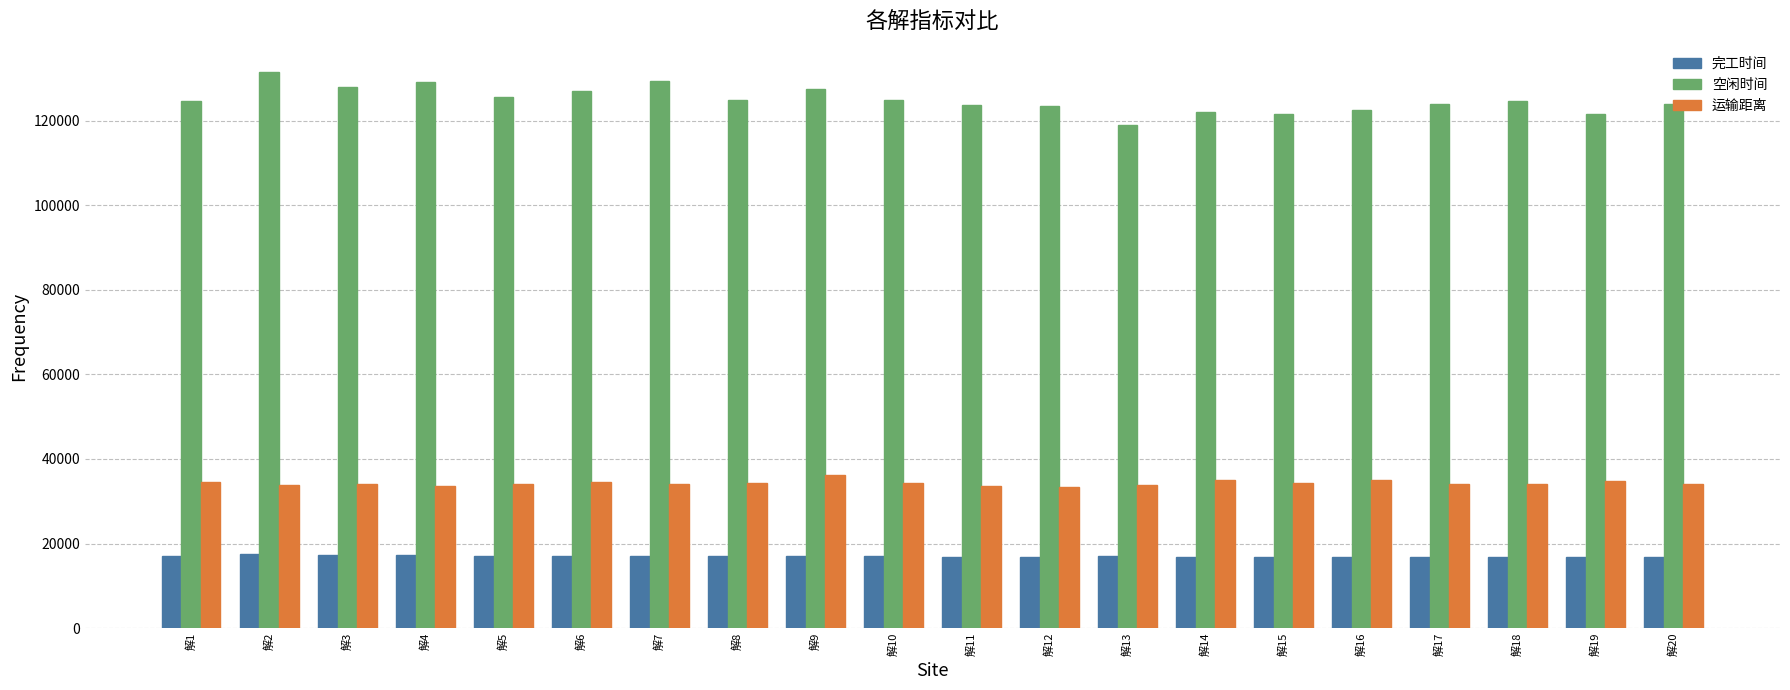

How many data points does each series have?

20